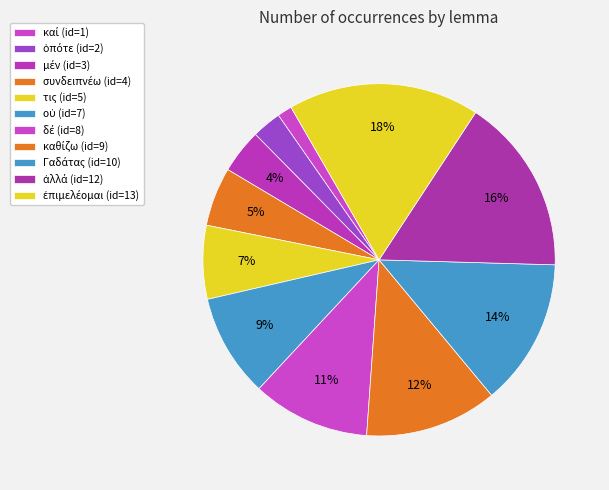

To the nearest percent, what is the difference between the largest and smallest slice percentages?

16%